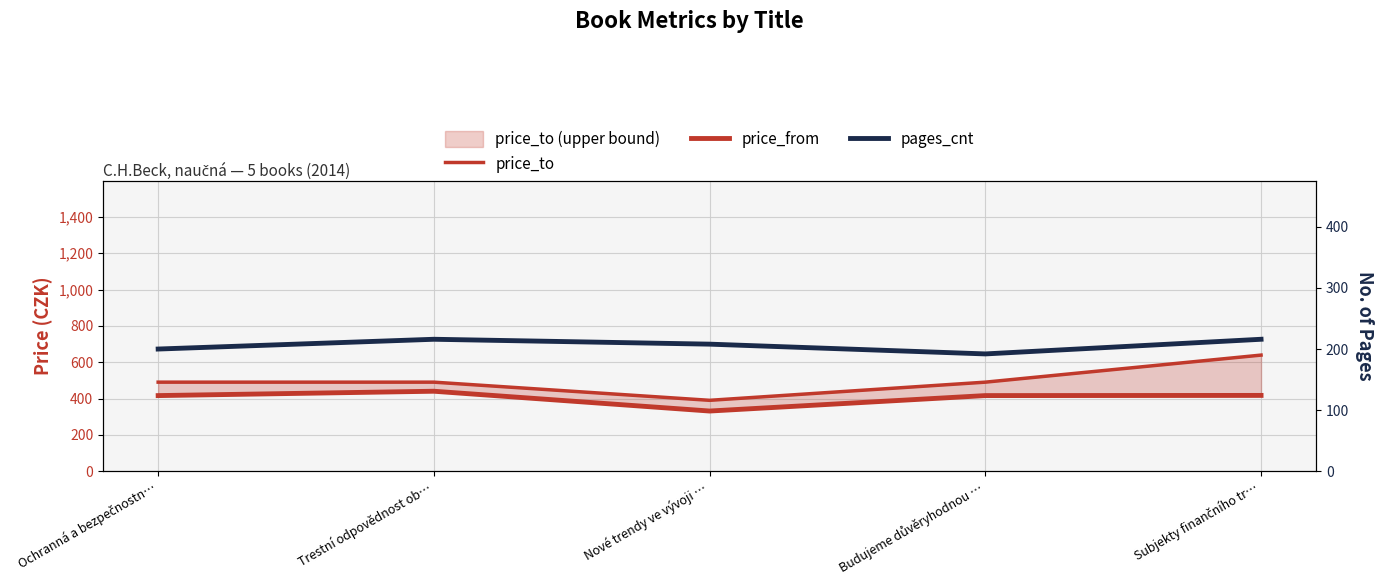

Does the chart display data point markers on the line(s)?

No